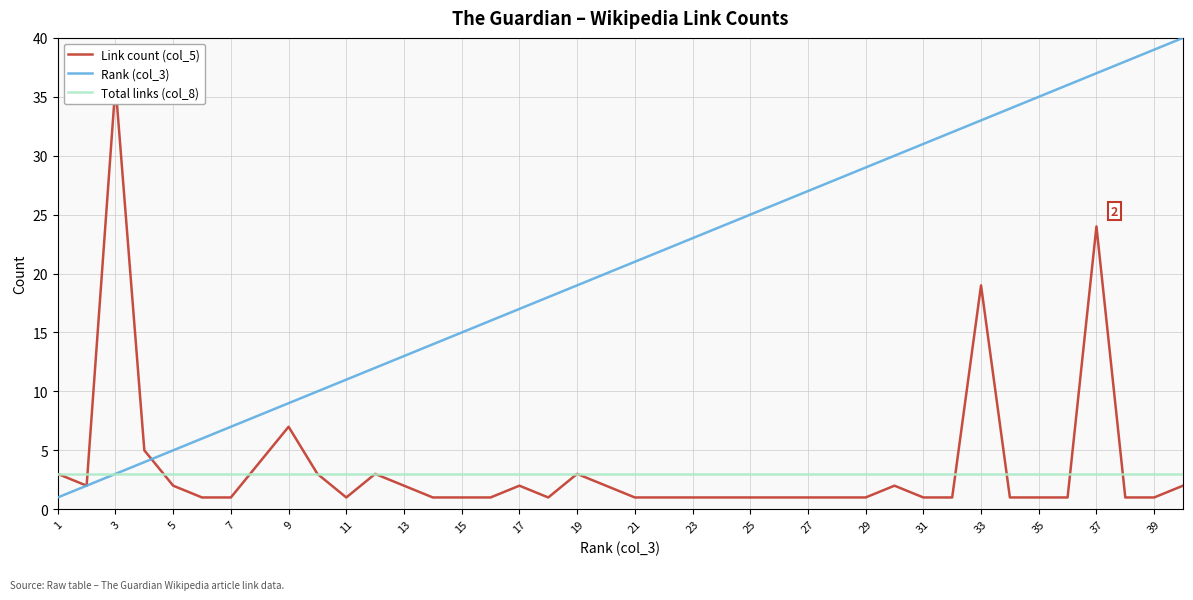

What is the value of the Link count (col_5) point at the 14th from the left?

1